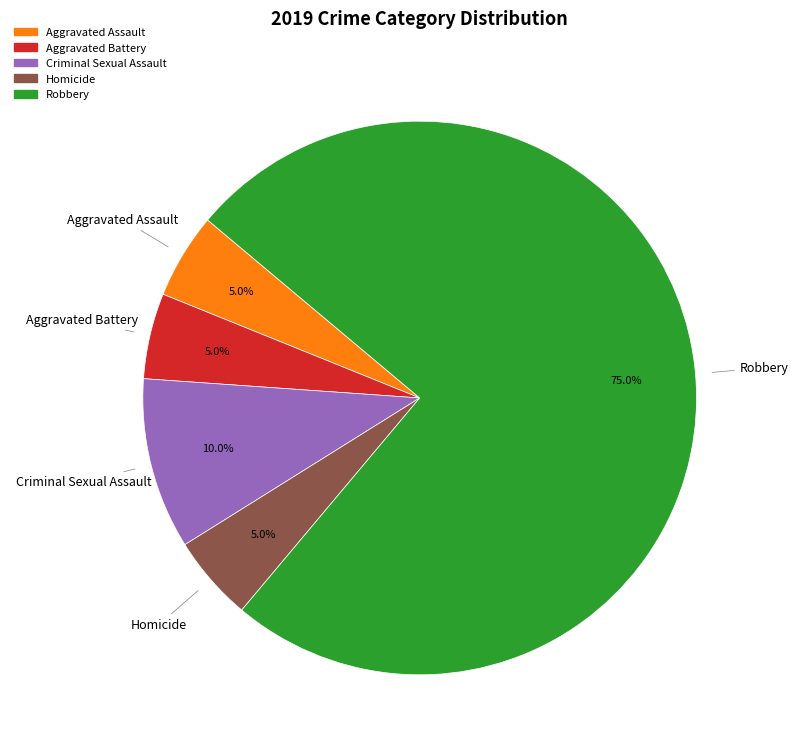

Count the number of slices in the pie.

5